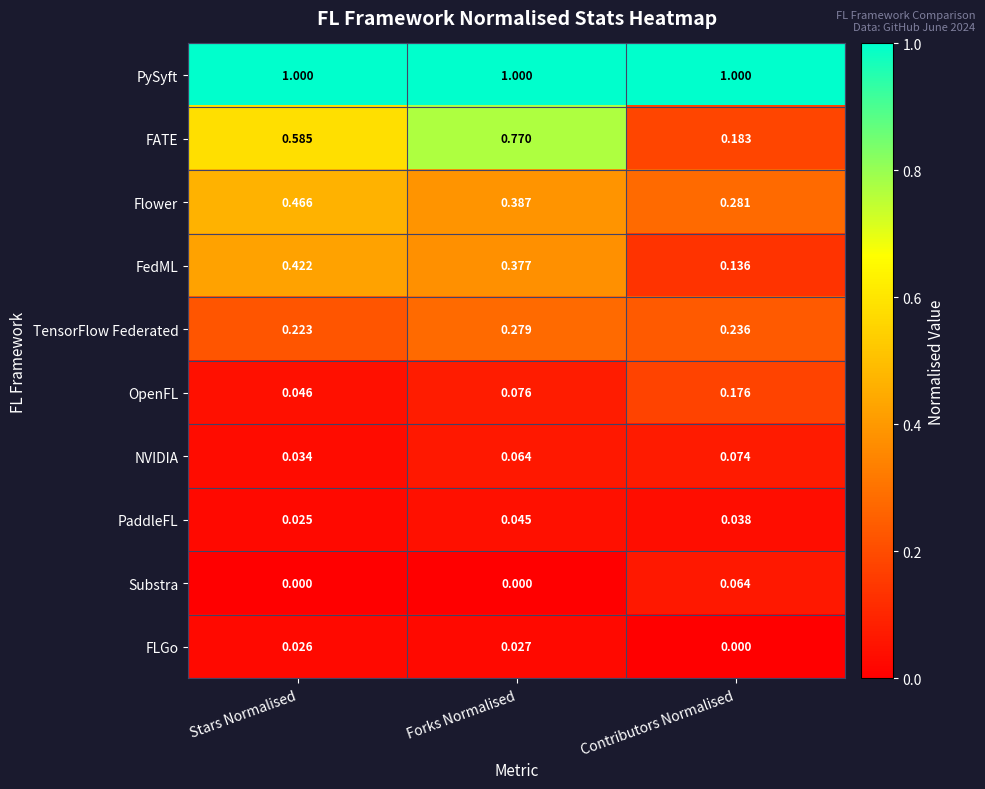

Which series has the largest range (max minus min)?

FATE